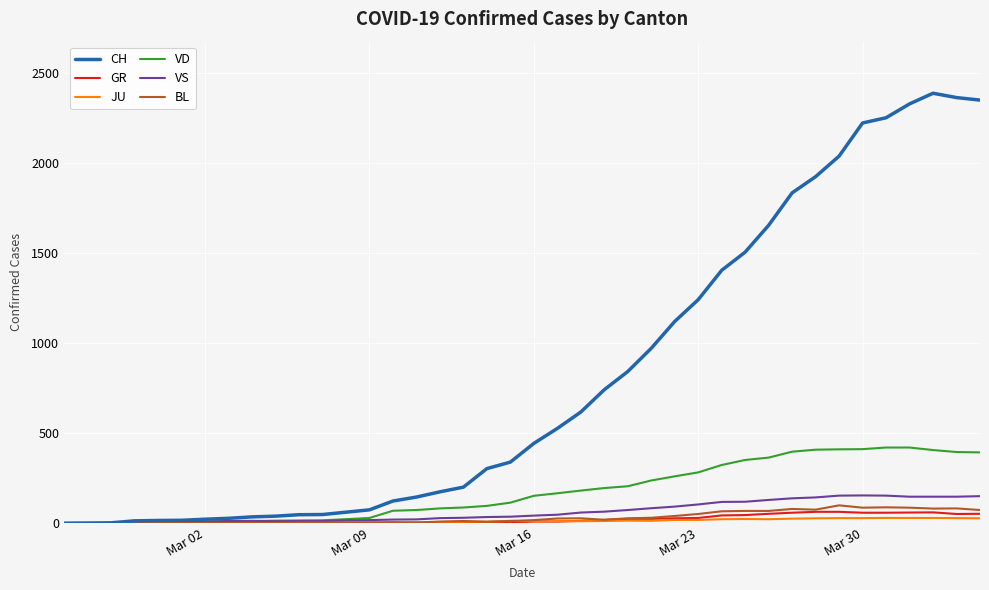

Which series has the largest range (max minus min)?

CH